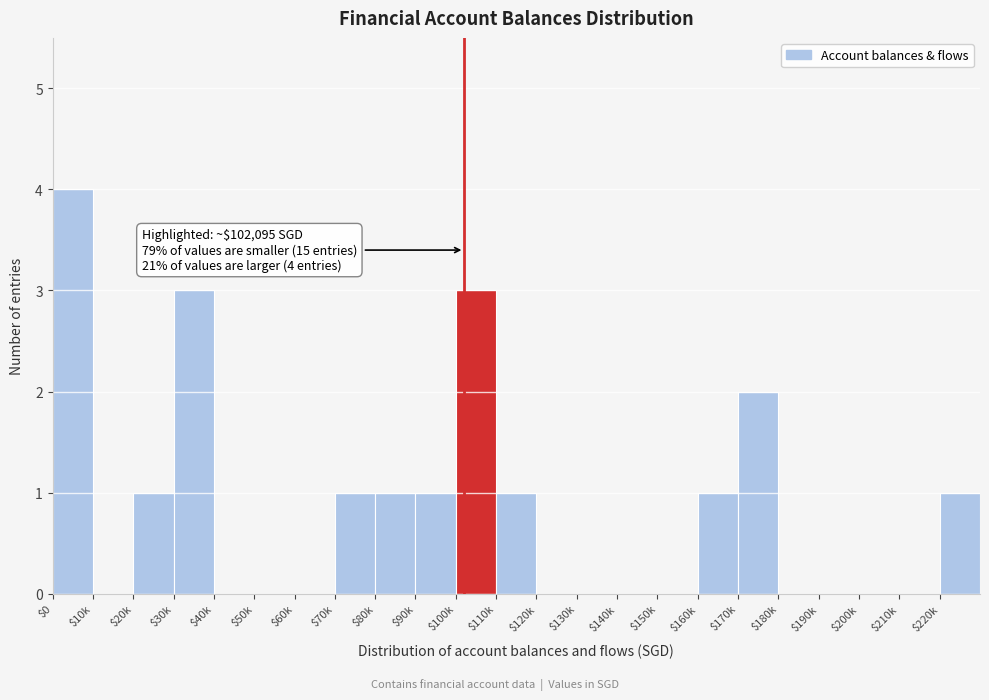

What is the greatest value displayed?

4